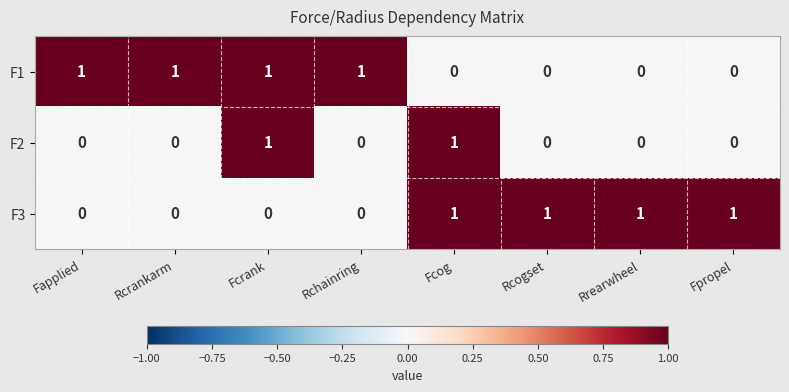

True or false: F1 has a value of 0 at Rcrankarm.

False